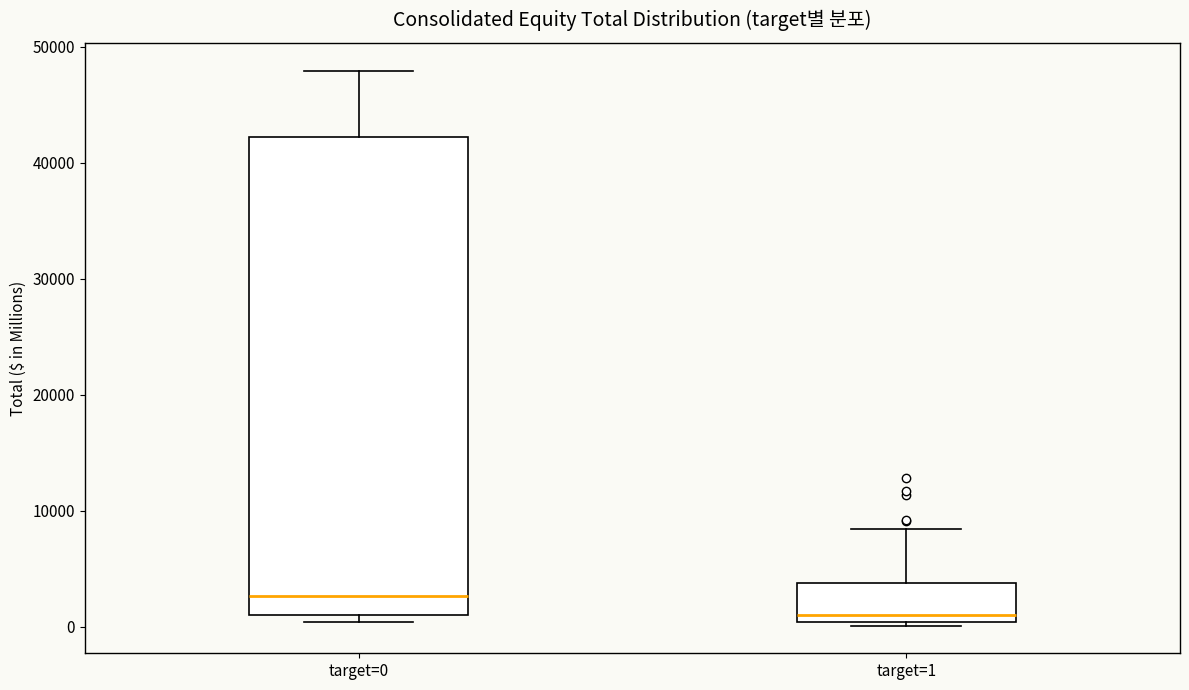

Where is the upper edge of the box for target=0 on the y-axis? The values are not printed on the chart, so give them approximately, as read against the axis.

42000